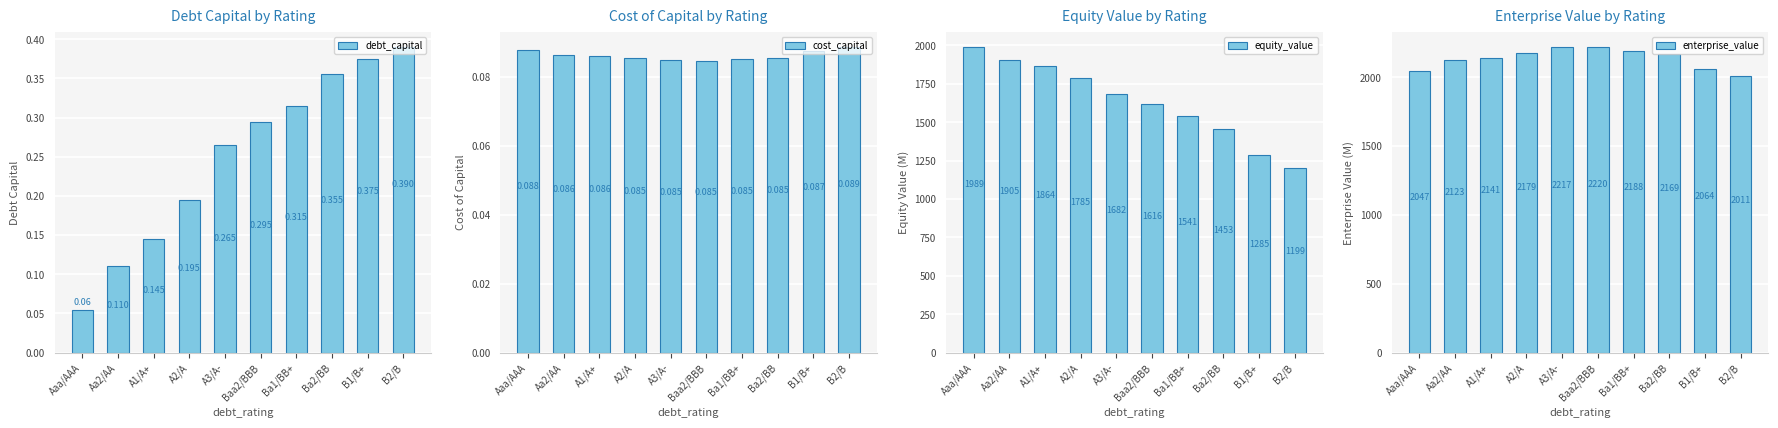

At which category is the sum across all series the highest?

Aaa/AAA